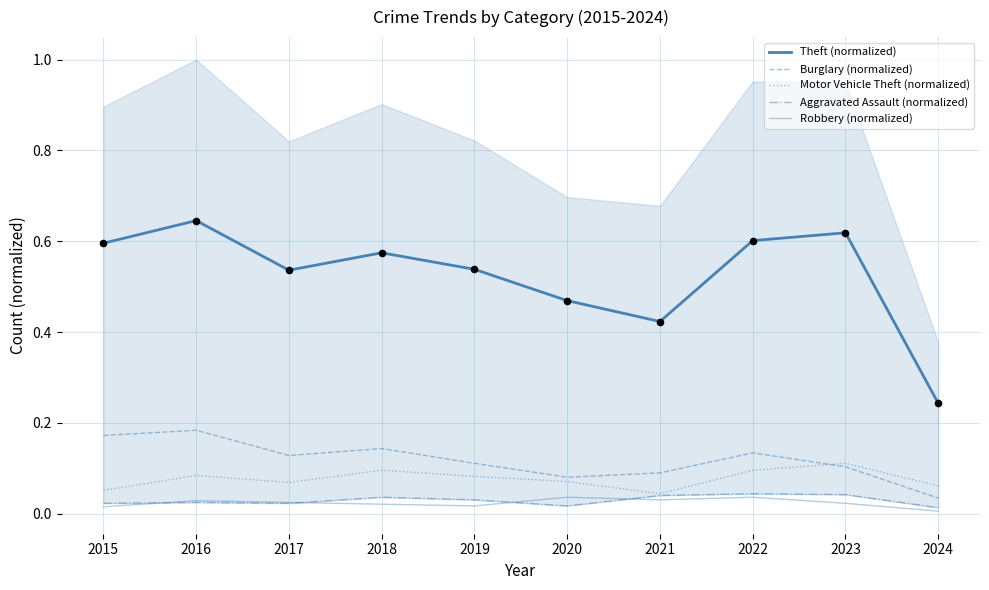

At which category is the sum across all series the highest?

2016